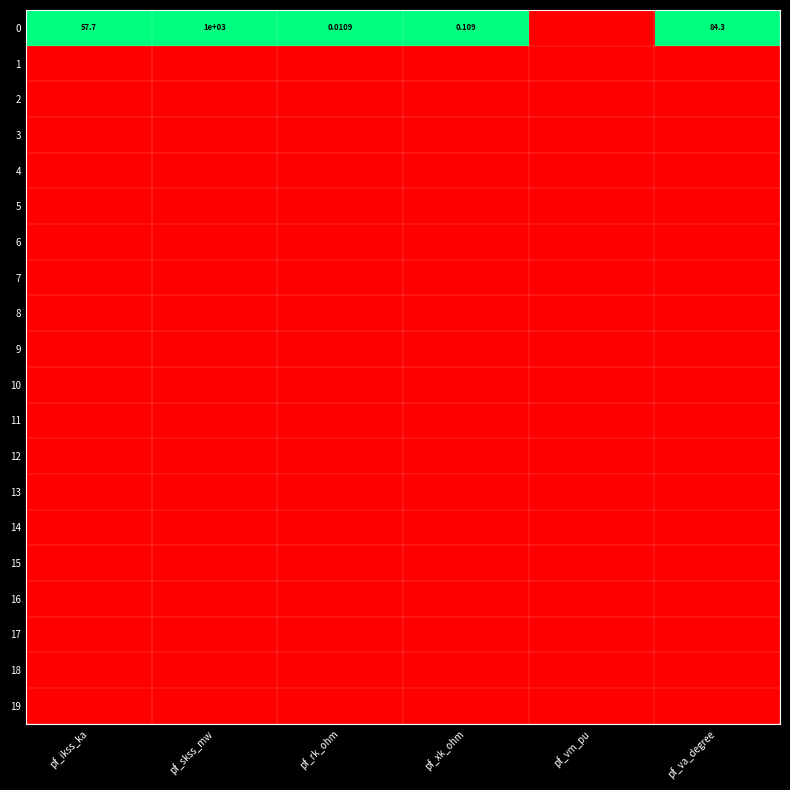

How many values in 0 are above zero?

5